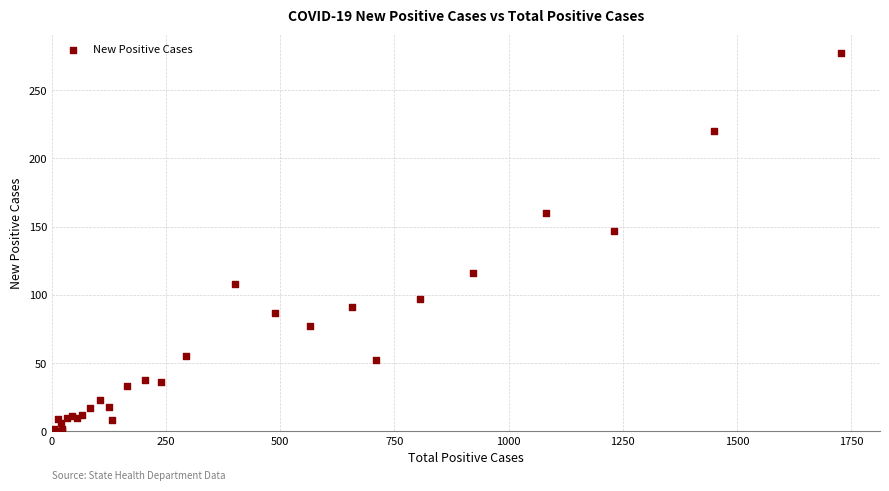

What Y value in the scatter plot is closest to 138?

147